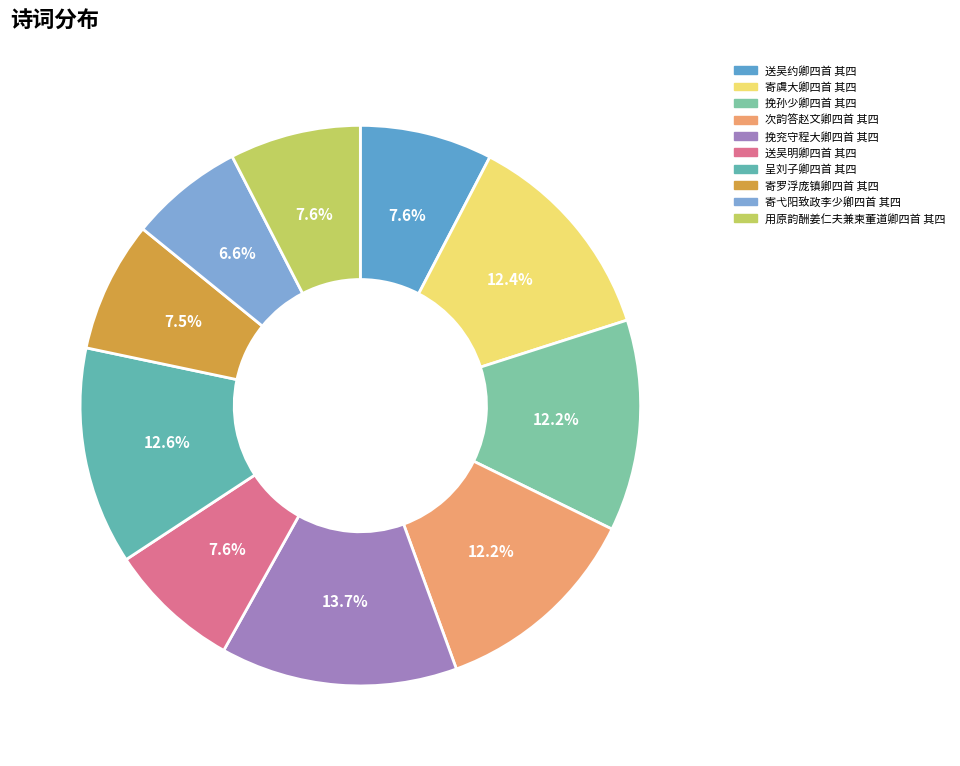

Is it true that 寄罗浮庞镇卿四首 其四 is 8% of the pie?

True